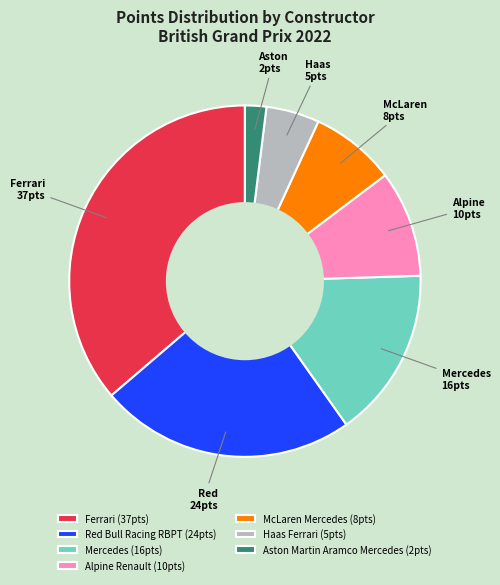

Do Alpine Renault (10pts) and Red Bull Racing RBPT (24pts) together represent more than half of the pie?

No